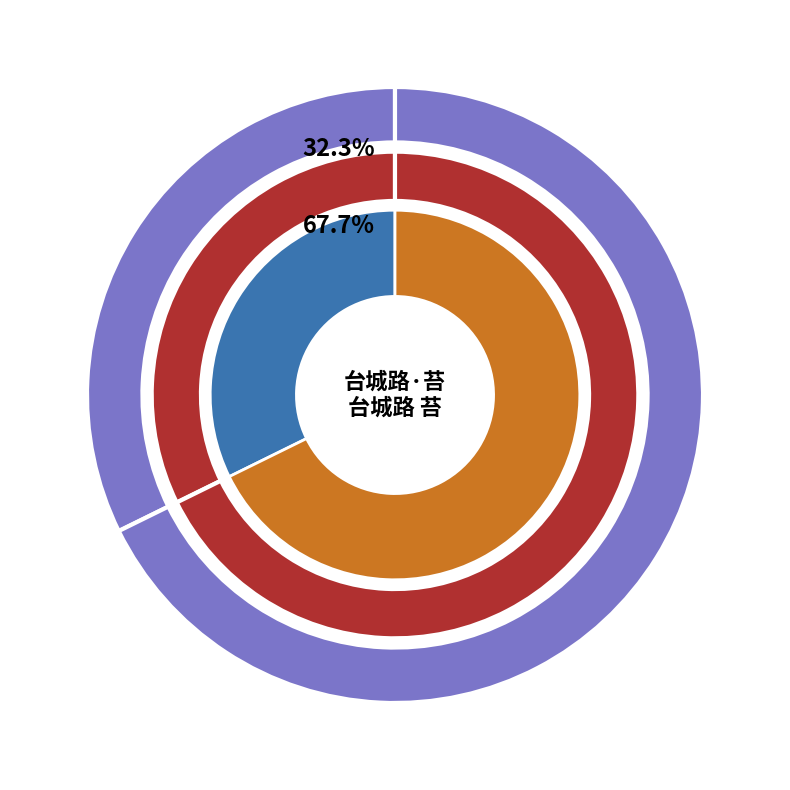

Count the number of slices in the pie.

2